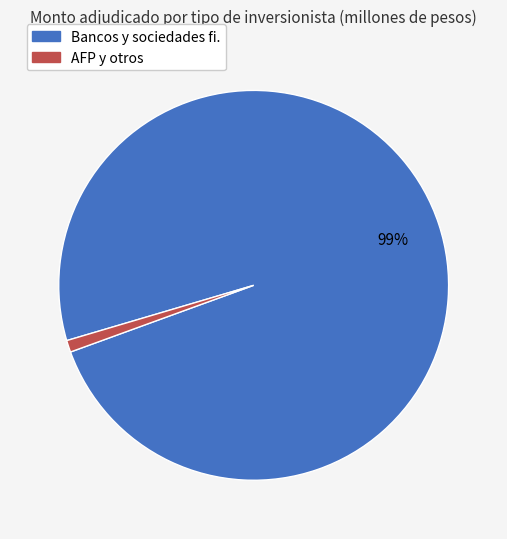

Is there any slice that represents more than half of the pie?

Yes